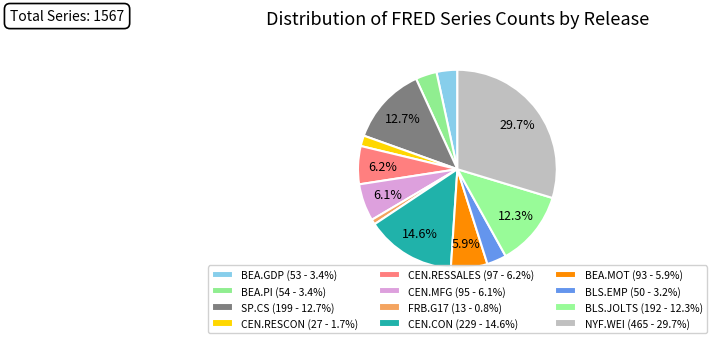

How many slices are in this pie chart?

12